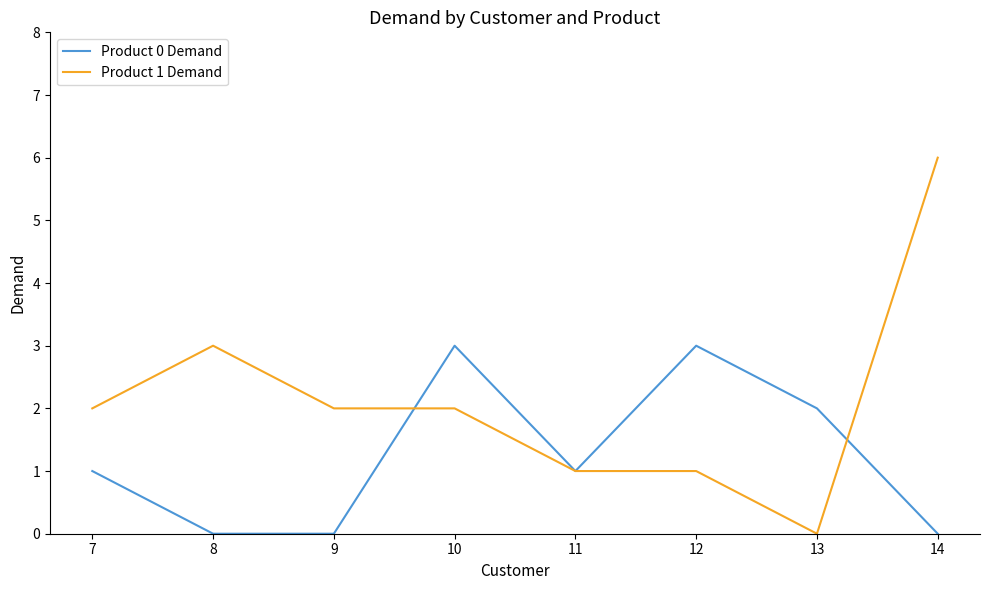

What is the difference between the Product 0 Demand values at 11 and 12?

2